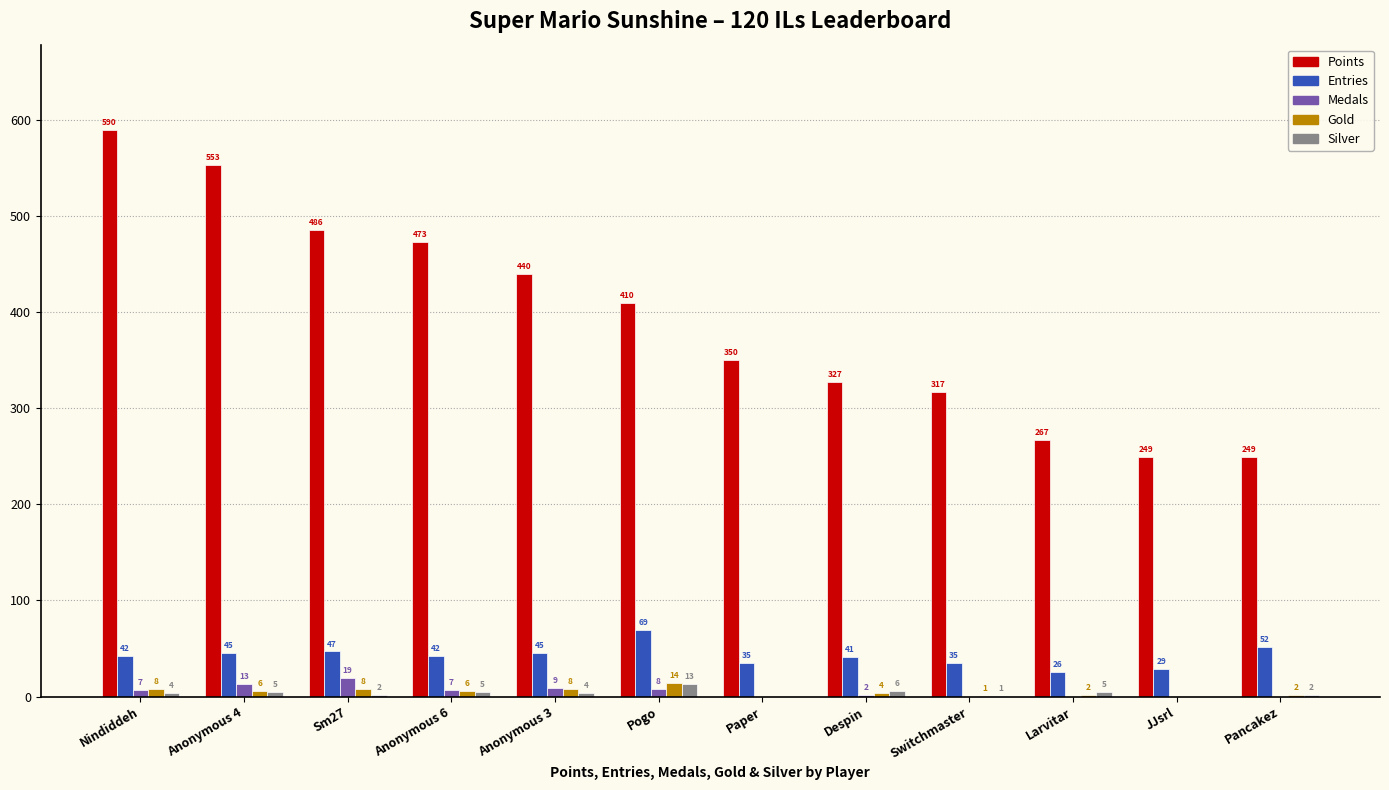

Is it true that Points equals 486 at Sm27?

True